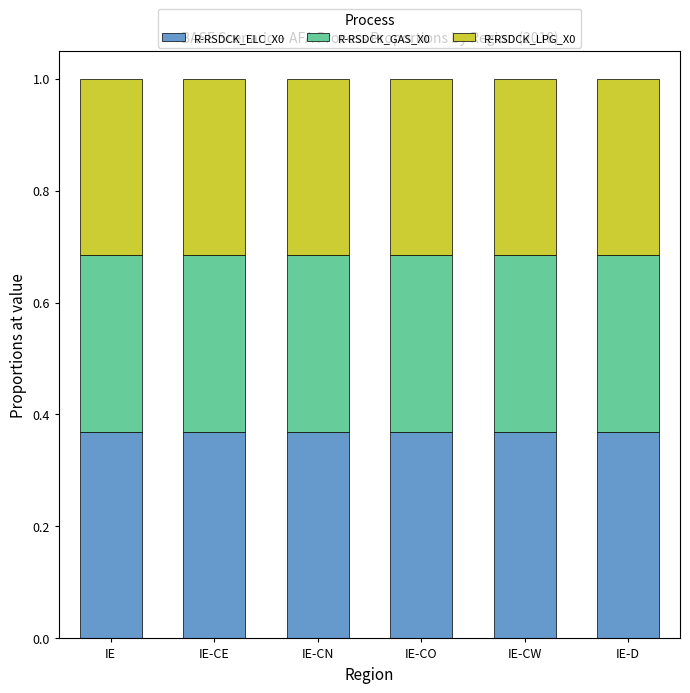

What is the total value across all series at IE-CE?

1.0